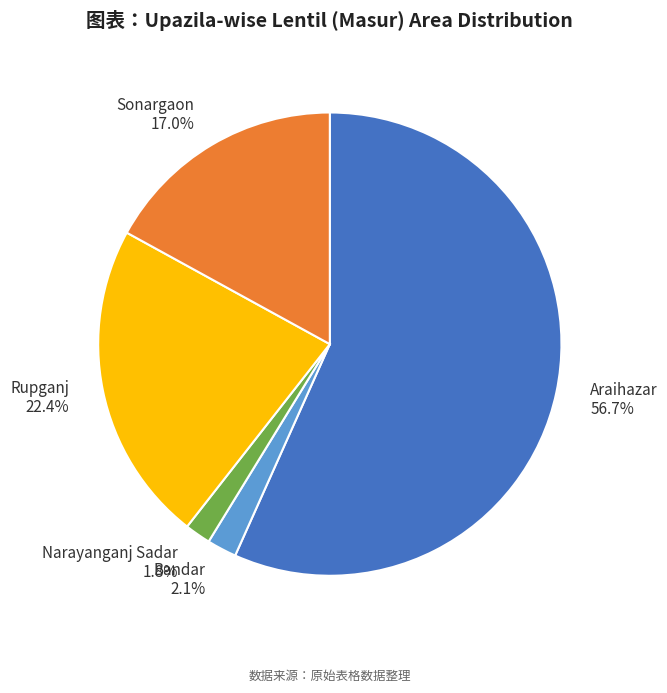

To the nearest percent, what is the difference between the largest and smallest slice percentages?

55%